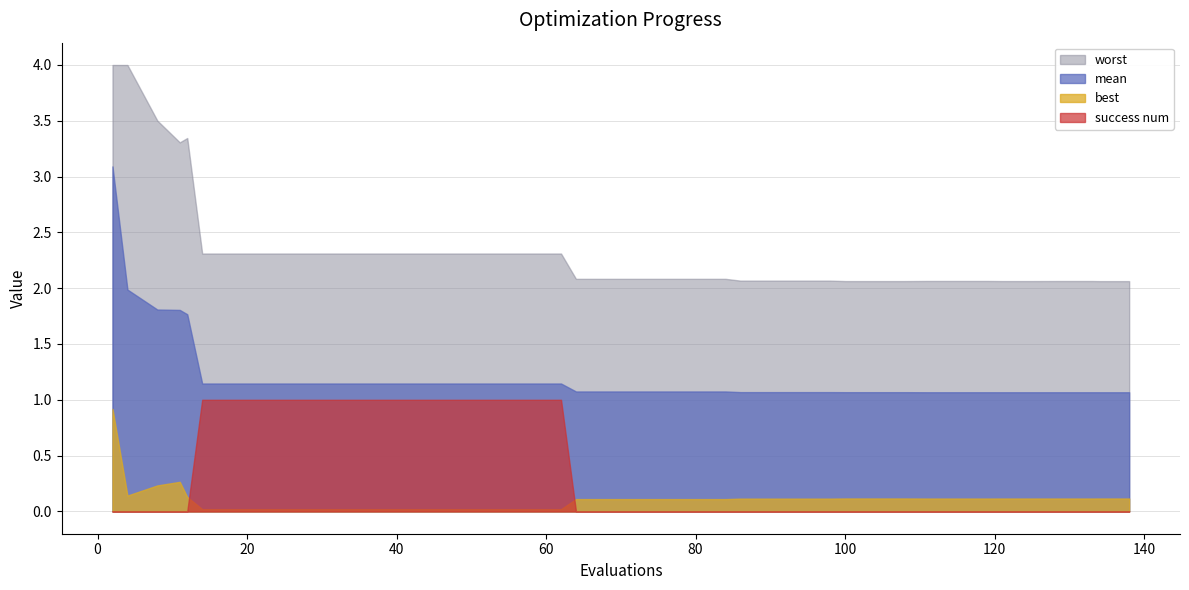

True or false: mean and success num cross at least once.

False